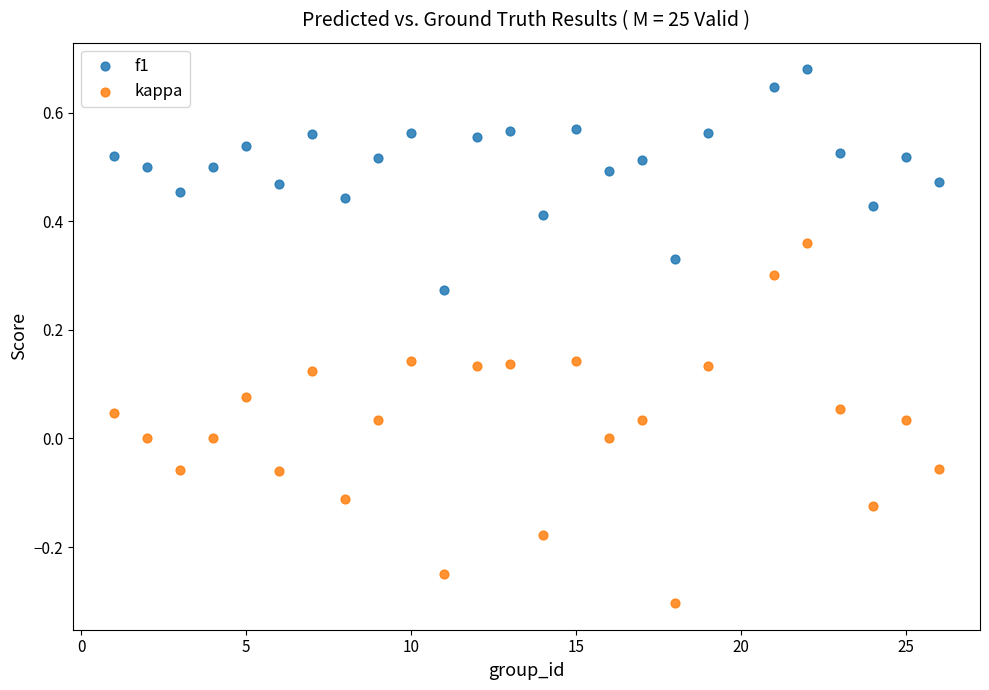

What are all the series names shown in the legend?

f1, kappa